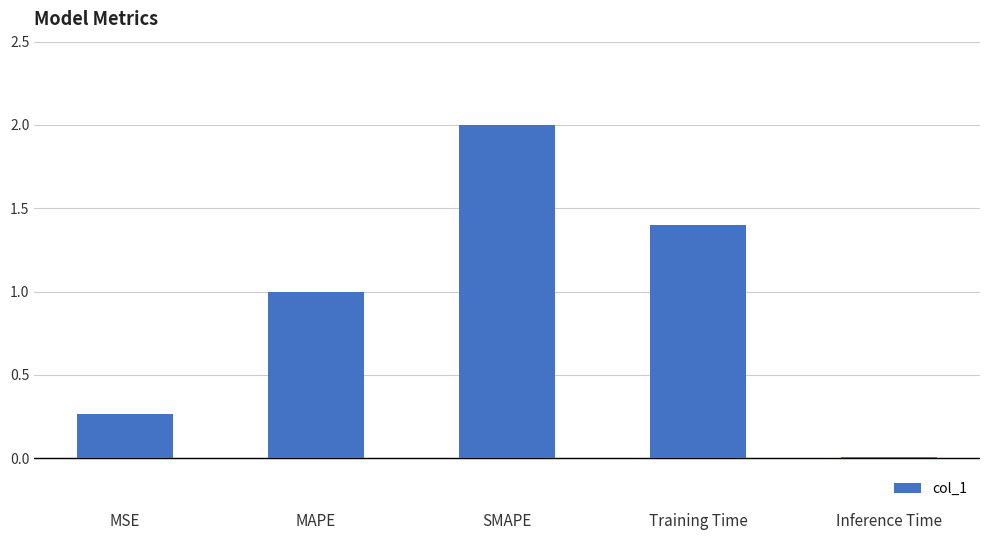

Does the chart contain stacked bars?

No